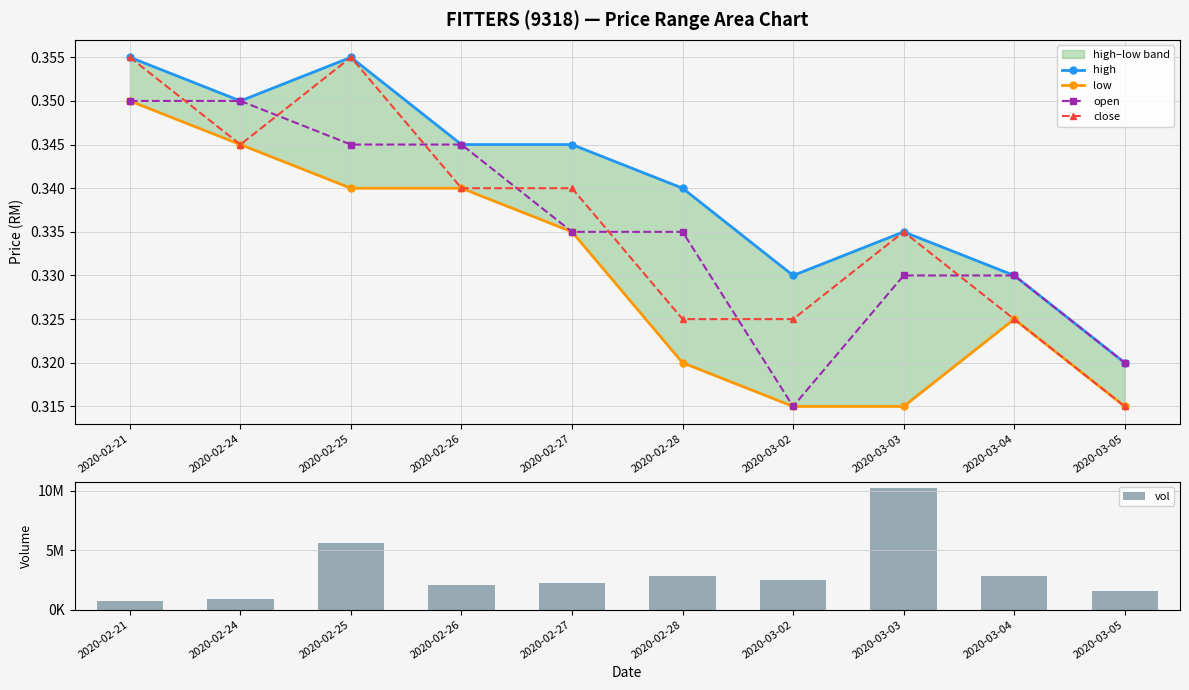

Count the close values in the range 0 to 1.

10